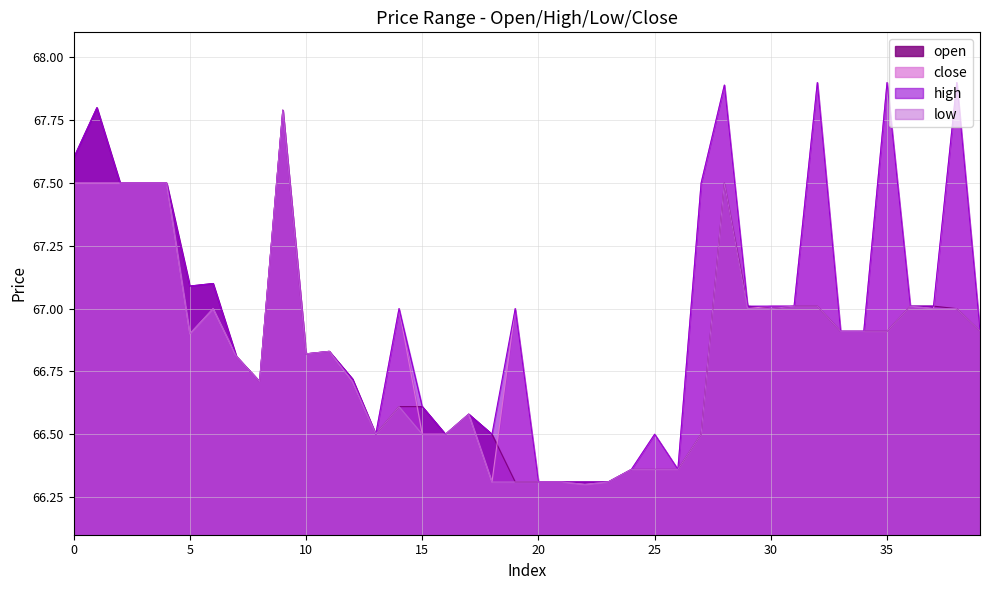

True or false: low and open cross at least once.

False